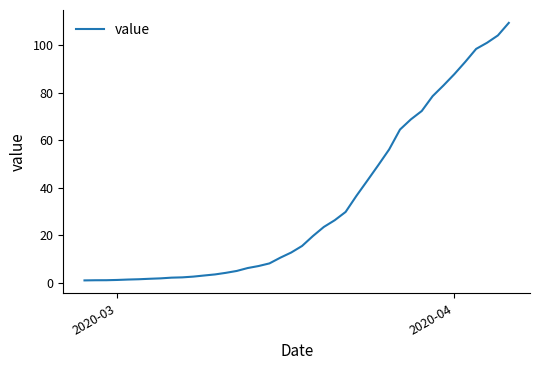

What is the greatest value displayed?

109.4